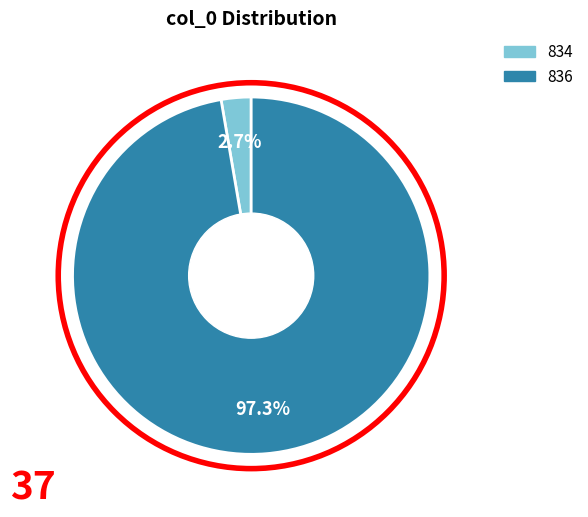

How many slices are in this pie chart?

2